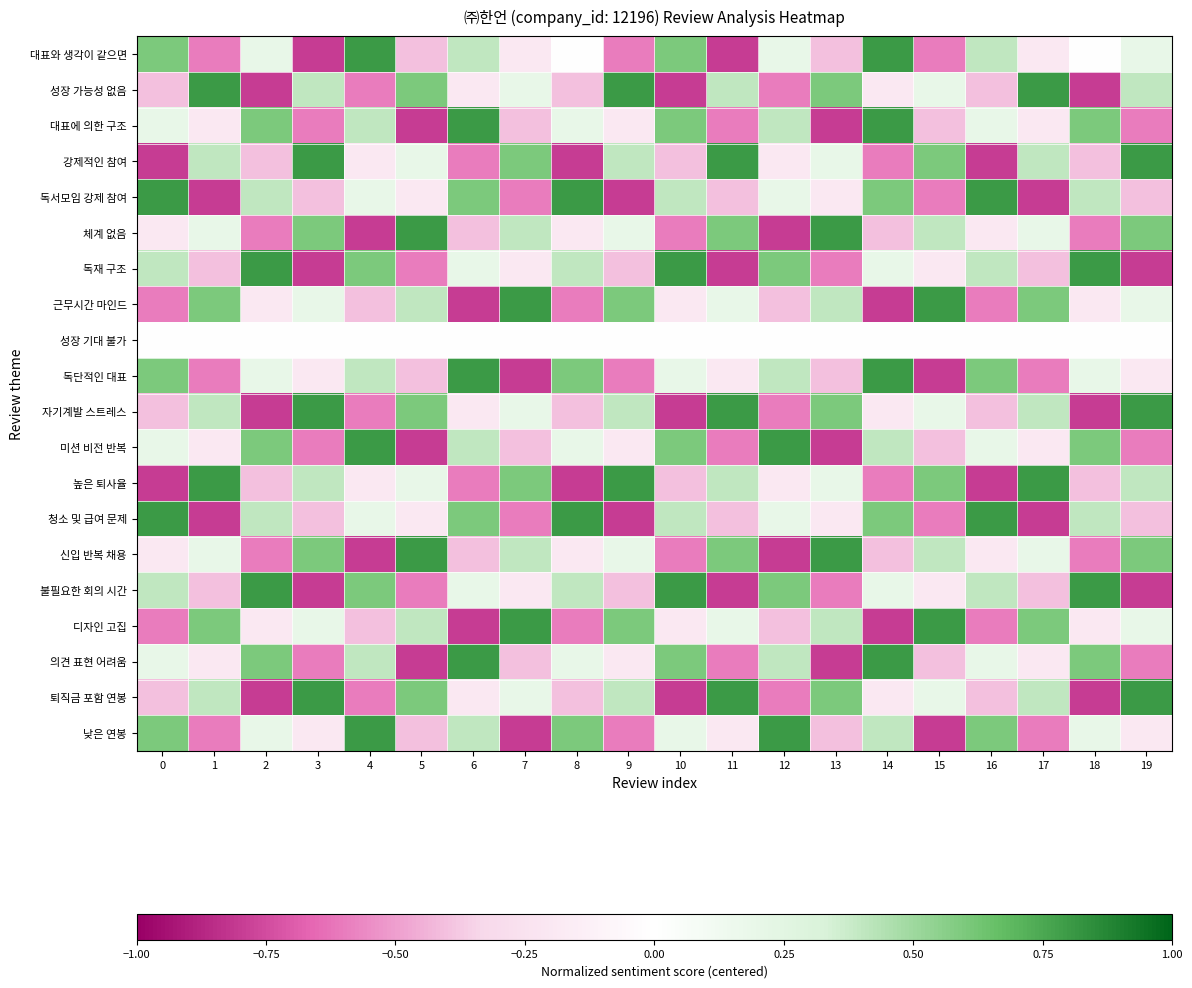

Reading right to left, transcribe all the data shown in this chart.

대표와 생각이 같으면: 19=0.2	18=0.0	17=-0.2	16=0.4	15=-0.6	14=0.8	13=-0.4	12=0.2	11=-0.8	10=0.6	9=-0.6	8=0.0	7=-0.2	6=0.4	5=-0.4	4=0.8	3=-0.8	2=0.2	1=-0.6	0=0.6
성장 가능성 없음: 19=0.4	18=-0.8	17=0.8	16=-0.4	15=0.2	14=-0.2	13=0.6	12=-0.6	11=0.4	10=-0.8	9=0.8	8=-0.4	7=0.2	6=-0.2	5=0.6	4=-0.6	3=0.4	2=-0.8	1=0.8	0=-0.4
대표에 의한 구조: 19=-0.6	18=0.6	17=-0.2	16=0.2	15=-0.4	14=0.8	13=-0.8	12=0.4	11=-0.6	10=0.6	9=-0.2	8=0.2	7=-0.4	6=0.8	5=-0.8	4=0.4	3=-0.6	2=0.6	1=-0.2	0=0.2
강제적인 참여: 19=0.8	18=-0.4	17=0.4	16=-0.8	15=0.6	14=-0.6	13=0.2	12=-0.2	11=0.8	10=-0.4	9=0.4	8=-0.8	7=0.6	6=-0.6	5=0.2	4=-0.2	3=0.8	2=-0.4	1=0.4	0=-0.8
독서모임 강제 참여: 19=-0.4	18=0.4	17=-0.8	16=0.8	15=-0.6	14=0.6	13=-0.2	12=0.2	11=-0.4	10=0.4	9=-0.8	8=0.8	7=-0.6	6=0.6	5=-0.2	4=0.2	3=-0.4	2=0.4	1=-0.8	0=0.8
체계 없음: 19=0.6	18=-0.6	17=0.2	16=-0.2	15=0.4	14=-0.4	13=0.8	12=-0.8	11=0.6	10=-0.6	9=0.2	8=-0.2	7=0.4	6=-0.4	5=0.8	4=-0.8	3=0.6	2=-0.6	1=0.2	0=-0.2
독재 구조: 19=-0.8	18=0.8	17=-0.4	16=0.4	15=-0.2	14=0.2	13=-0.6	12=0.6	11=-0.8	10=0.8	9=-0.4	8=0.4	7=-0.2	6=0.2	5=-0.6	4=0.6	3=-0.8	2=0.8	1=-0.4	0=0.4
근무시간 마인드: 19=0.2	18=-0.2	17=0.6	16=-0.6	15=0.8	14=-0.8	13=0.4	12=-0.4	11=0.2	10=-0.2	9=0.6	8=-0.6	7=0.8	6=-0.8	5=0.4	4=-0.4	3=0.2	2=-0.2	1=0.6	0=-0.6
성장 기대 불가: 19=0.0	18=0.0	17=0.0	16=0.0	15=0.0	14=0.0	13=0.0	12=0.0	11=0.0	10=0.0	9=0.0	8=0.0	7=0.0	6=0.0	5=0.0	4=0.0	3=0.0	2=0.0	1=0.0	0=0.0
독단적인 대표: 19=-0.2	18=0.2	17=-0.6	16=0.6	15=-0.8	14=0.8	13=-0.4	12=0.4	11=-0.2	10=0.2	9=-0.6	8=0.6	7=-0.8	6=0.8	5=-0.4	4=0.4	3=-0.2	2=0.2	1=-0.6	0=0.6
자기계발 스트레스: 19=0.8	18=-0.8	17=0.4	16=-0.4	15=0.2	14=-0.2	13=0.6	12=-0.6	11=0.8	10=-0.8	9=0.4	8=-0.4	7=0.2	6=-0.2	5=0.6	4=-0.6	3=0.8	2=-0.8	1=0.4	0=-0.4
미션 비전 반복: 19=-0.6	18=0.6	17=-0.2	16=0.2	15=-0.4	14=0.4	13=-0.8	12=0.8	11=-0.6	10=0.6	9=-0.2	8=0.2	7=-0.4	6=0.4	5=-0.8	4=0.8	3=-0.6	2=0.6	1=-0.2	0=0.2
높은 퇴사율: 19=0.4	18=-0.4	17=0.8	16=-0.8	15=0.6	14=-0.6	13=0.2	12=-0.2	11=0.4	10=-0.4	9=0.8	8=-0.8	7=0.6	6=-0.6	5=0.2	4=-0.2	3=0.4	2=-0.4	1=0.8	0=-0.8
청소 및 급여 문제: 19=-0.4	18=0.4	17=-0.8	16=0.8	15=-0.6	14=0.6	13=-0.2	12=0.2	11=-0.4	10=0.4	9=-0.8	8=0.8	7=-0.6	6=0.6	5=-0.2	4=0.2	3=-0.4	2=0.4	1=-0.8	0=0.8
신입 반복 채용: 19=0.6	18=-0.6	17=0.2	16=-0.2	15=0.4	14=-0.4	13=0.8	12=-0.8	11=0.6	10=-0.6	9=0.2	8=-0.2	7=0.4	6=-0.4	5=0.8	4=-0.8	3=0.6	2=-0.6	1=0.2	0=-0.2
불필요한 회의 시간: 19=-0.8	18=0.8	17=-0.4	16=0.4	15=-0.2	14=0.2	13=-0.6	12=0.6	11=-0.8	10=0.8	9=-0.4	8=0.4	7=-0.2	6=0.2	5=-0.6	4=0.6	3=-0.8	2=0.8	1=-0.4	0=0.4
디자인 고집: 19=0.2	18=-0.2	17=0.6	16=-0.6	15=0.8	14=-0.8	13=0.4	12=-0.4	11=0.2	10=-0.2	9=0.6	8=-0.6	7=0.8	6=-0.8	5=0.4	4=-0.4	3=0.2	2=-0.2	1=0.6	0=-0.6
의견 표현 어려움: 19=-0.6	18=0.6	17=-0.2	16=0.2	15=-0.4	14=0.8	13=-0.8	12=0.4	11=-0.6	10=0.6	9=-0.2	8=0.2	7=-0.4	6=0.8	5=-0.8	4=0.4	3=-0.6	2=0.6	1=-0.2	0=0.2
퇴직금 포함 연봉: 19=0.8	18=-0.8	17=0.4	16=-0.4	15=0.2	14=-0.2	13=0.6	12=-0.6	11=0.8	10=-0.8	9=0.4	8=-0.4	7=0.2	6=-0.2	5=0.6	4=-0.6	3=0.8	2=-0.8	1=0.4	0=-0.4
낮은 연봉: 19=-0.2	18=0.2	17=-0.6	16=0.6	15=-0.8	14=0.4	13=-0.4	12=0.8	11=-0.2	10=0.2	9=-0.6	8=0.6	7=-0.8	6=0.4	5=-0.4	4=0.8	3=-0.2	2=0.2	1=-0.6	0=0.6